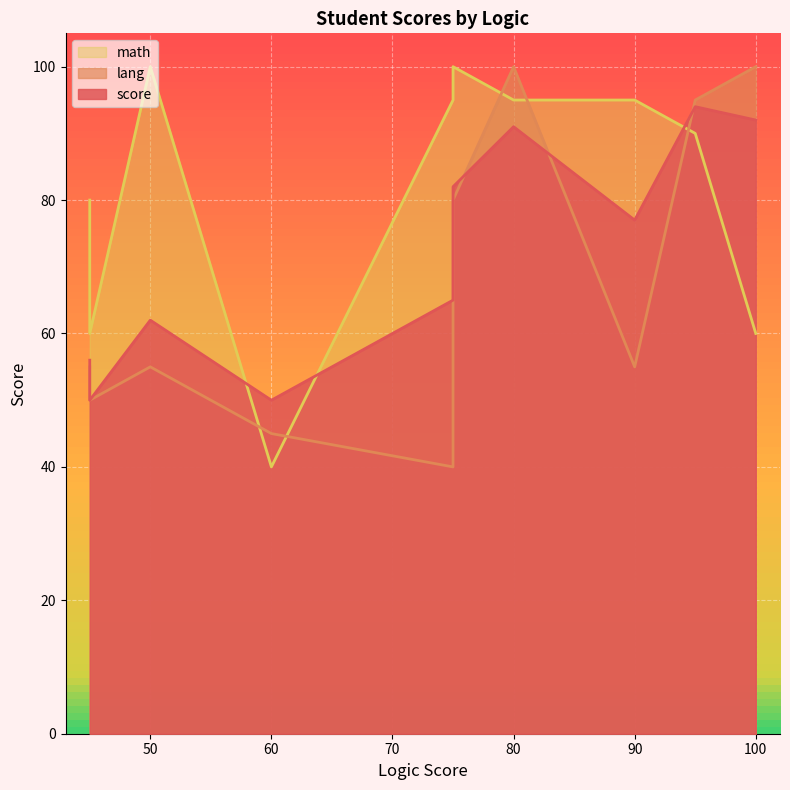

Which label corresponds to the largest value in the chart?

100